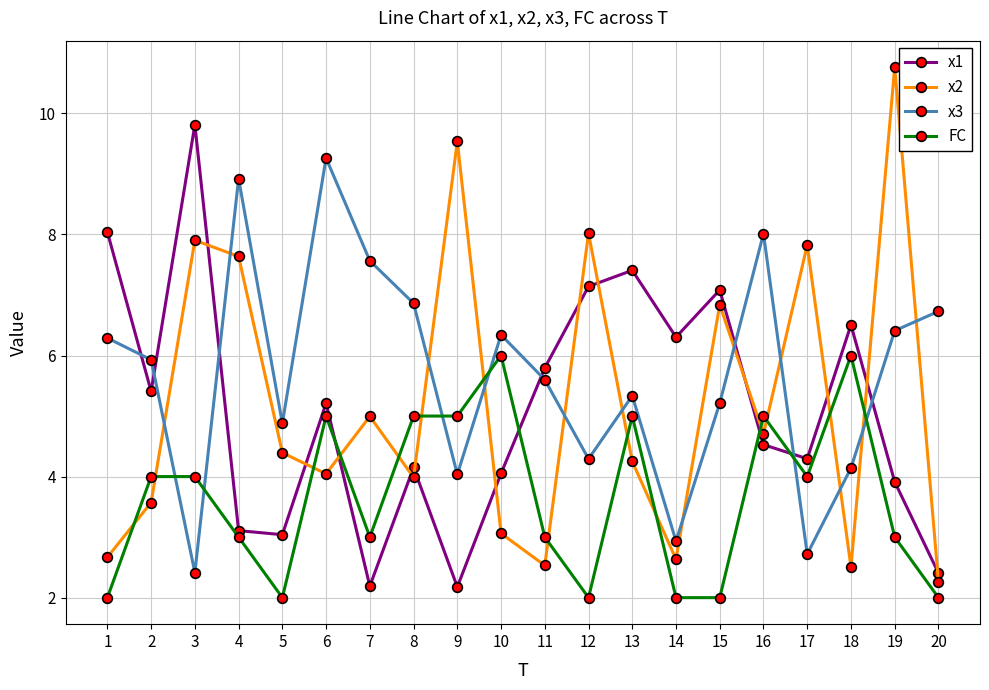

Is it true that x2 equals 3.4 at 18?

False